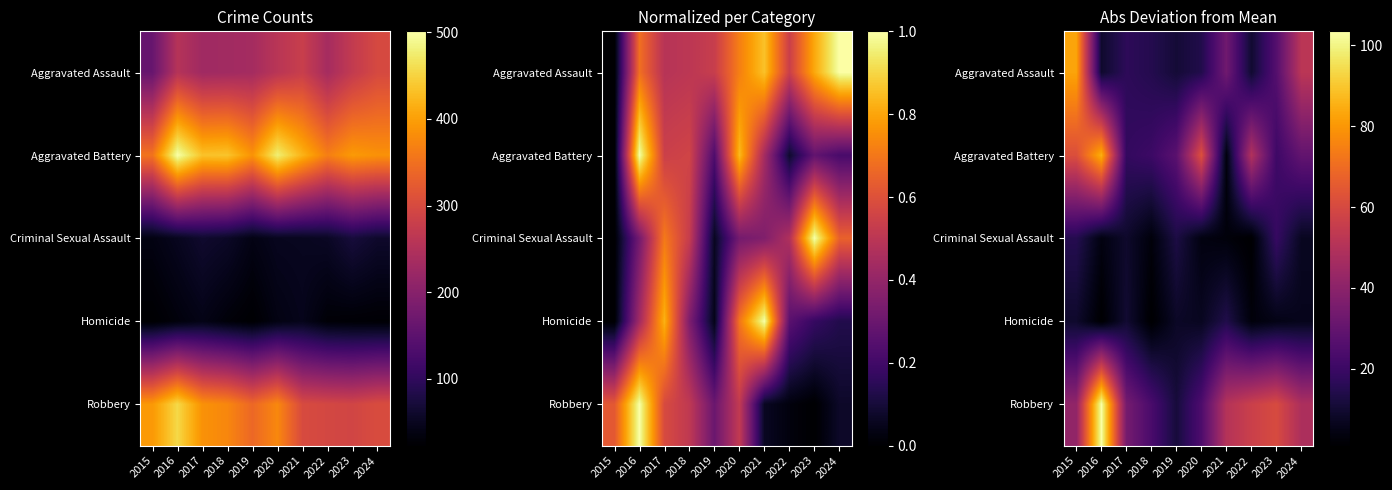

Which category has the highest value across all series?

2016